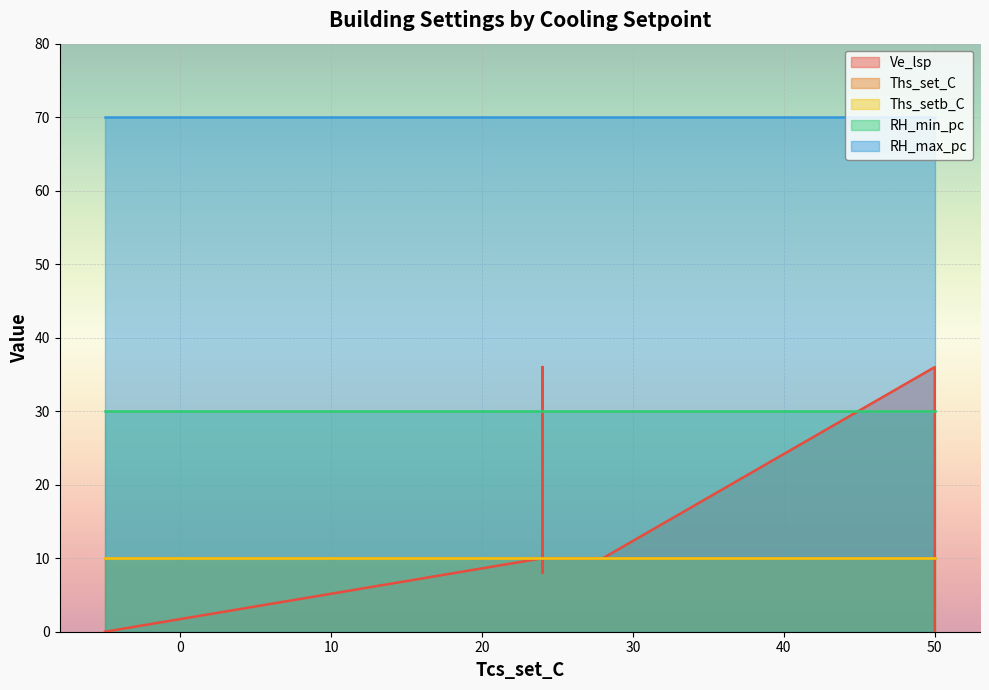

Which series changed the most between SINGLE_RES and SCHOOL?

Ve_lsp